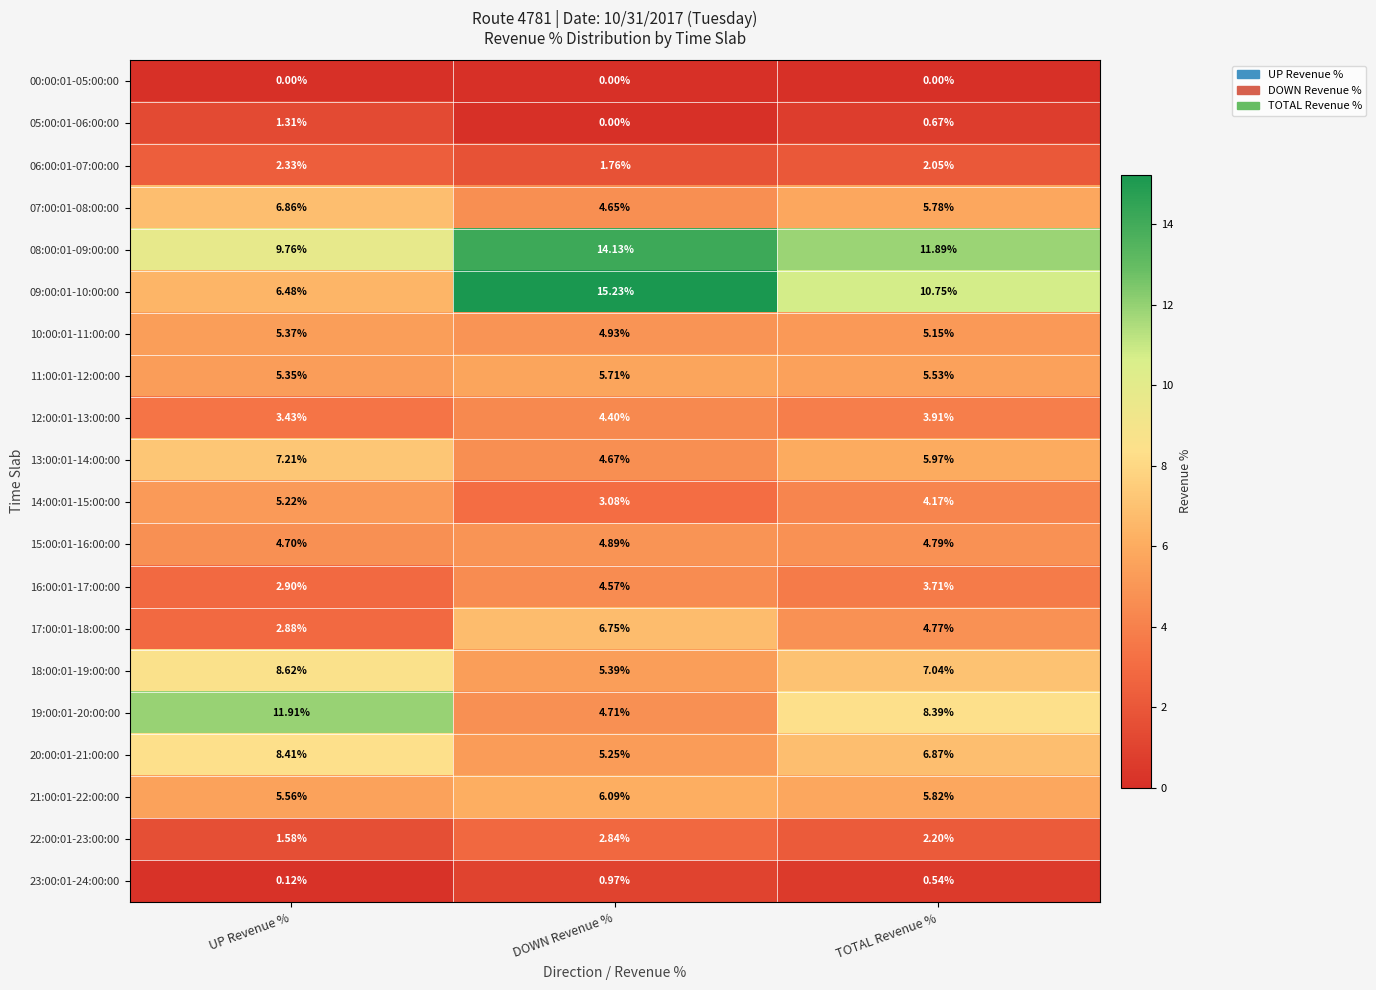

Where is 10:00:01-11:00:00 nearest to the value 5?

DOWN Revenue %